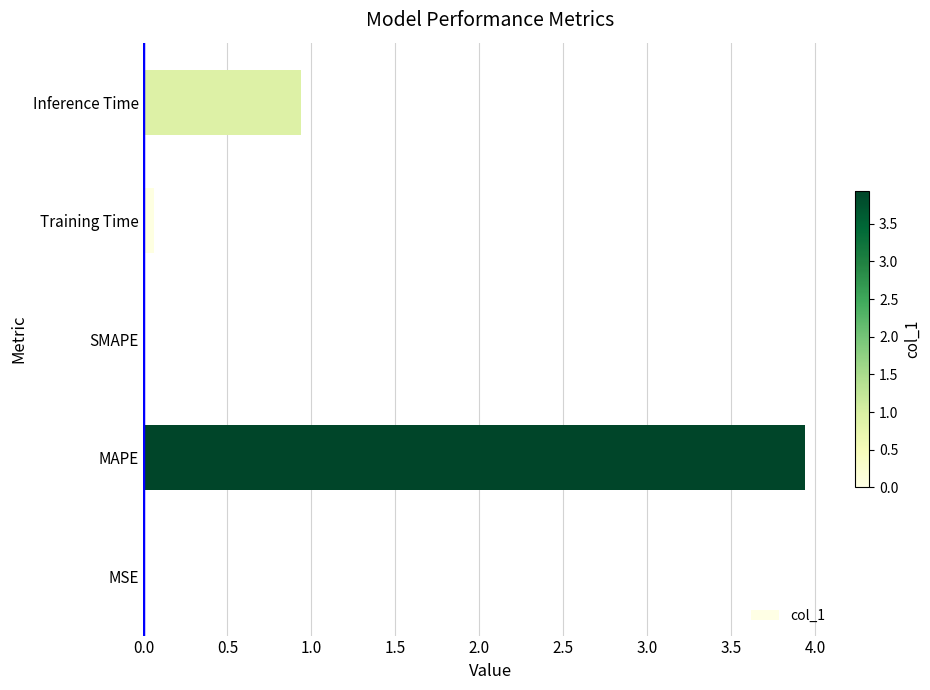

What is the change in value from SMAPE to Inference Time?

+0.9